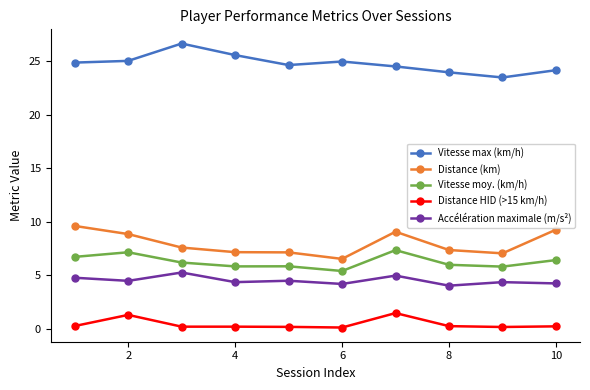

Which series has the largest total across all categories?

Vitesse max (km/h)